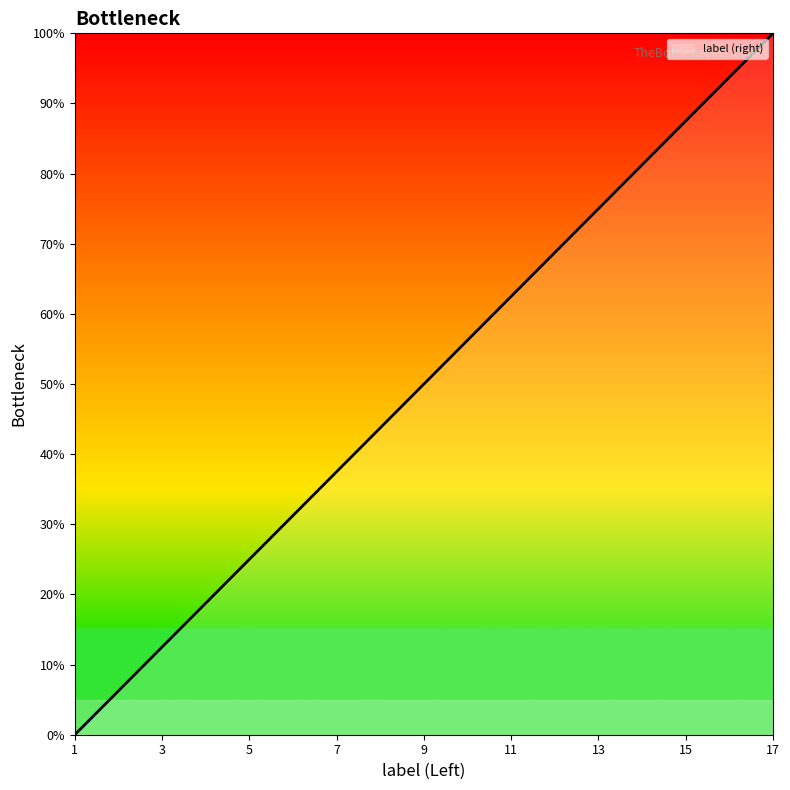

What is the maximum value shown in the chart?

100.0